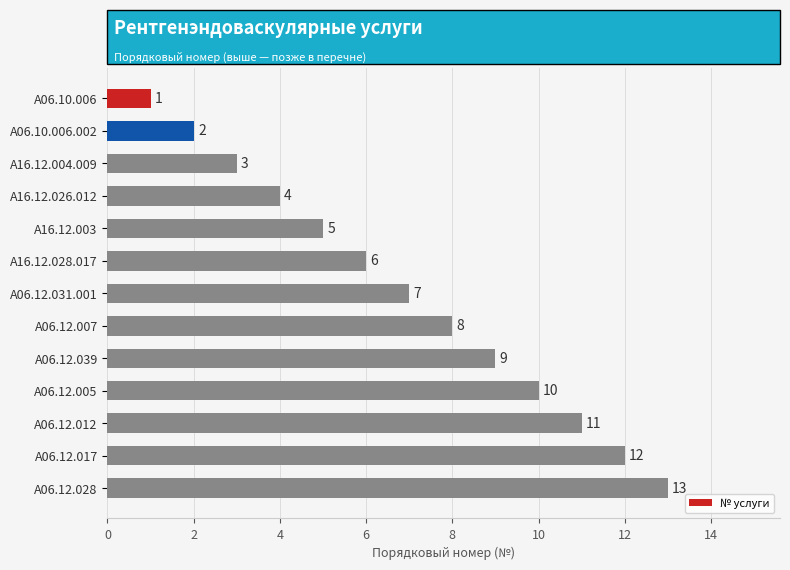

The chart shows a value of 13 at A06.12.039. True or false?

False